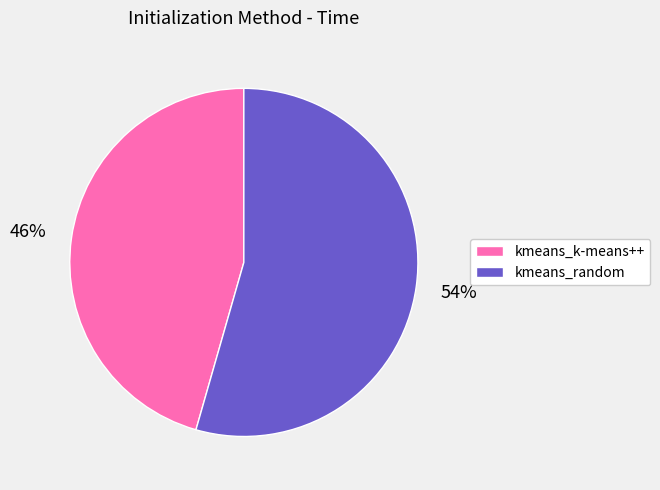

Between kmeans_random and kmeans_k-means++, which is larger?

kmeans_random